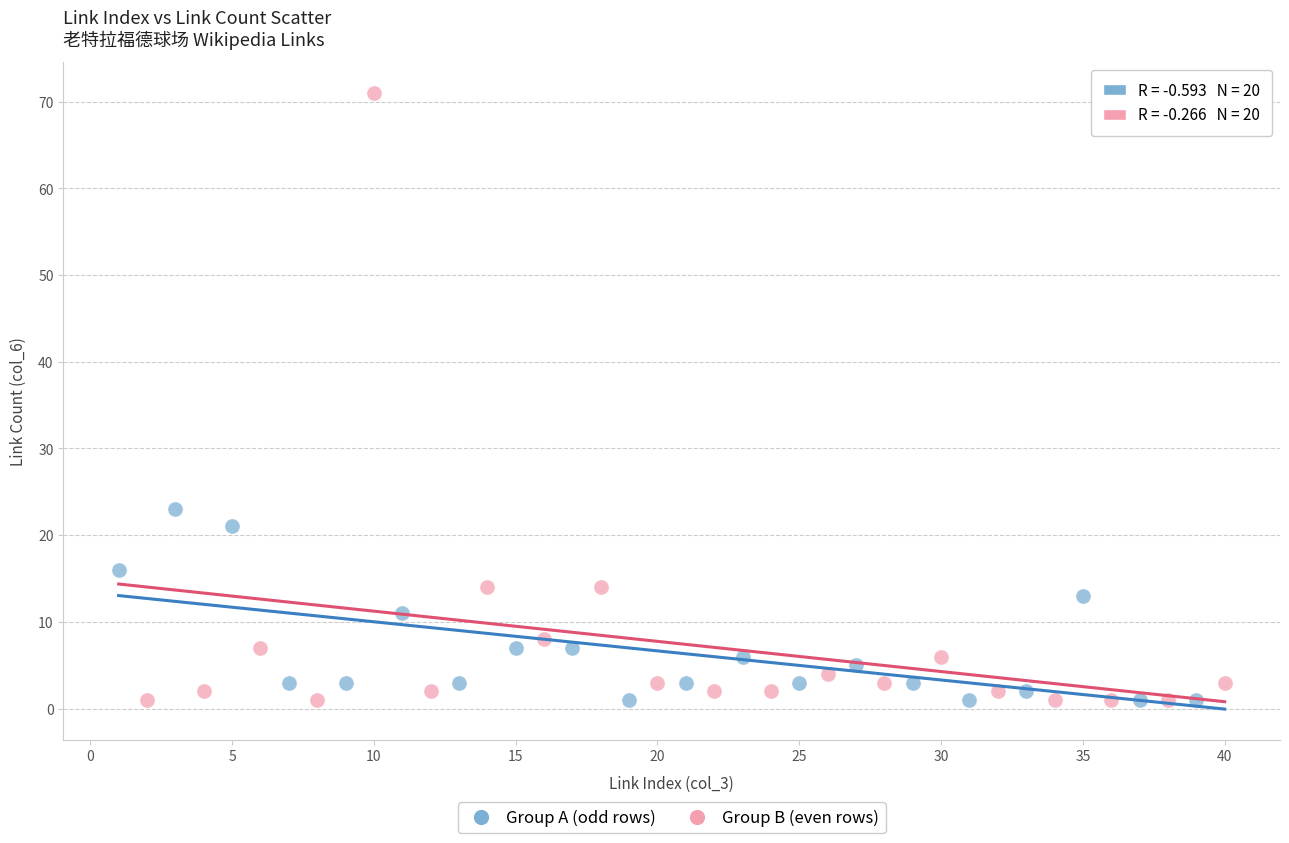

Which series reaches the maximum Y coordinate?

Group B (even rows)